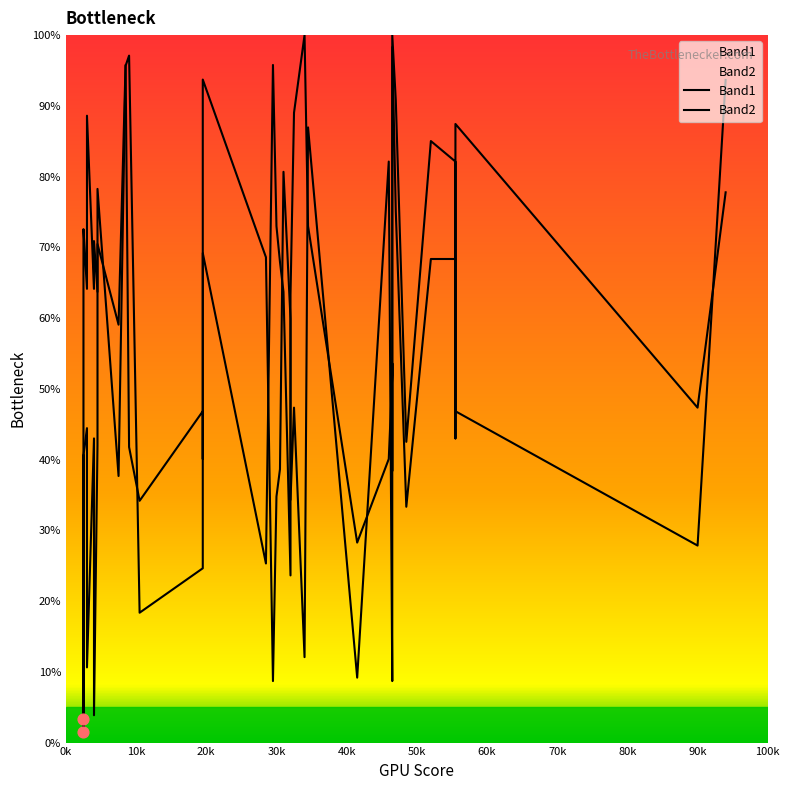

Which series contains the lowest Y value?

Band1